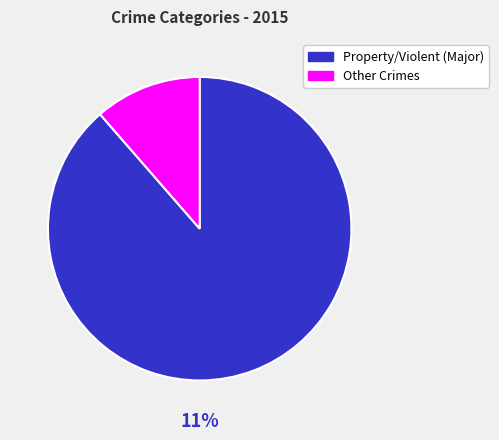

Is there a majority slice in this chart?

Yes